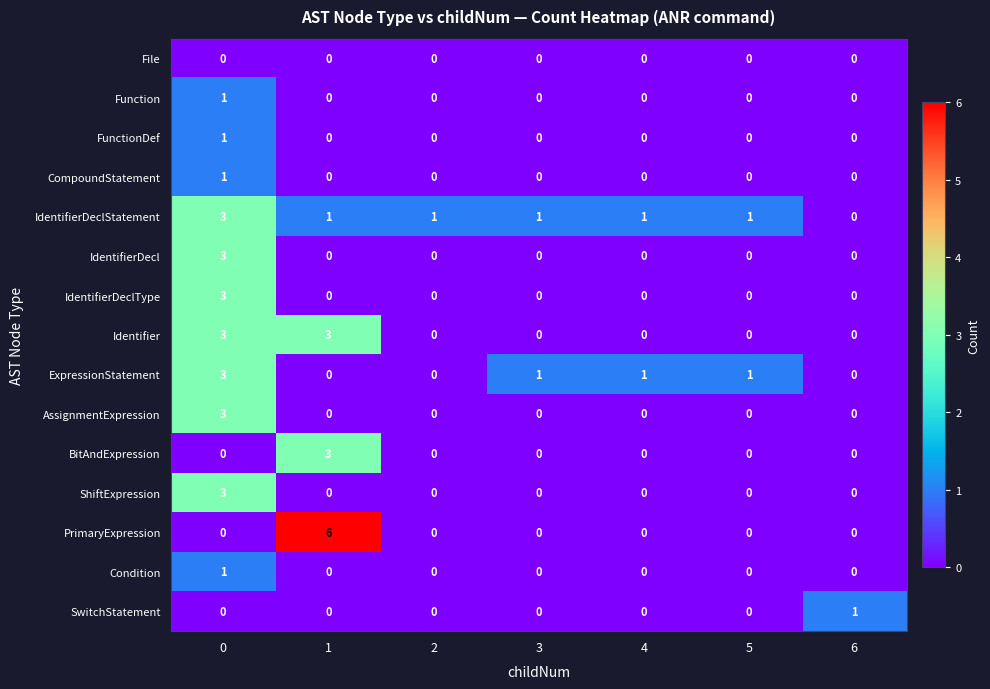

What is the sum of all ShiftExpression values?

3